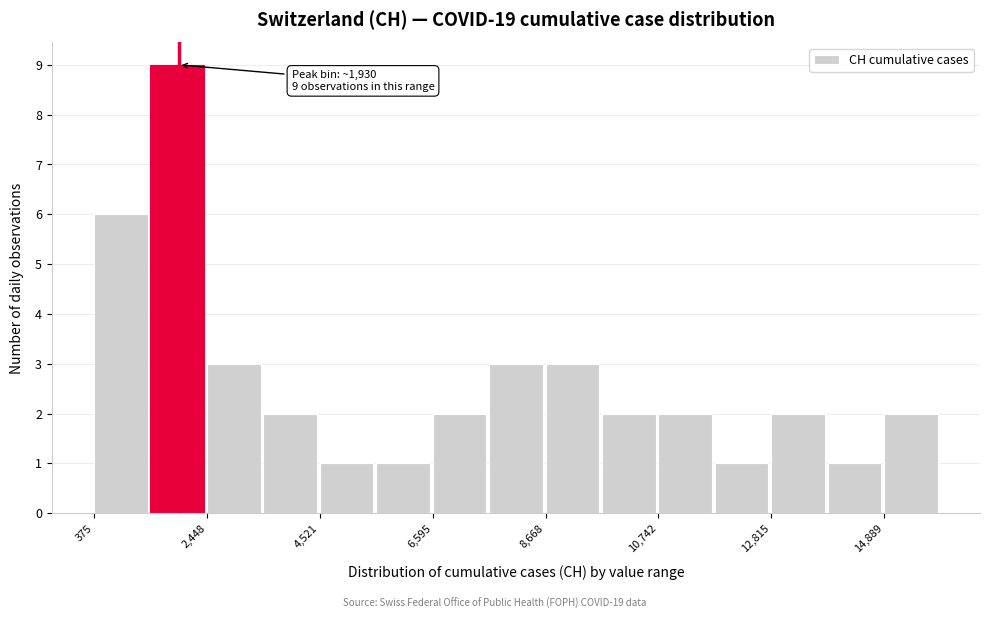

Around what value on the x-axis is the tallest bar? Give the approximate position of its centre, as read against the axis.

2000